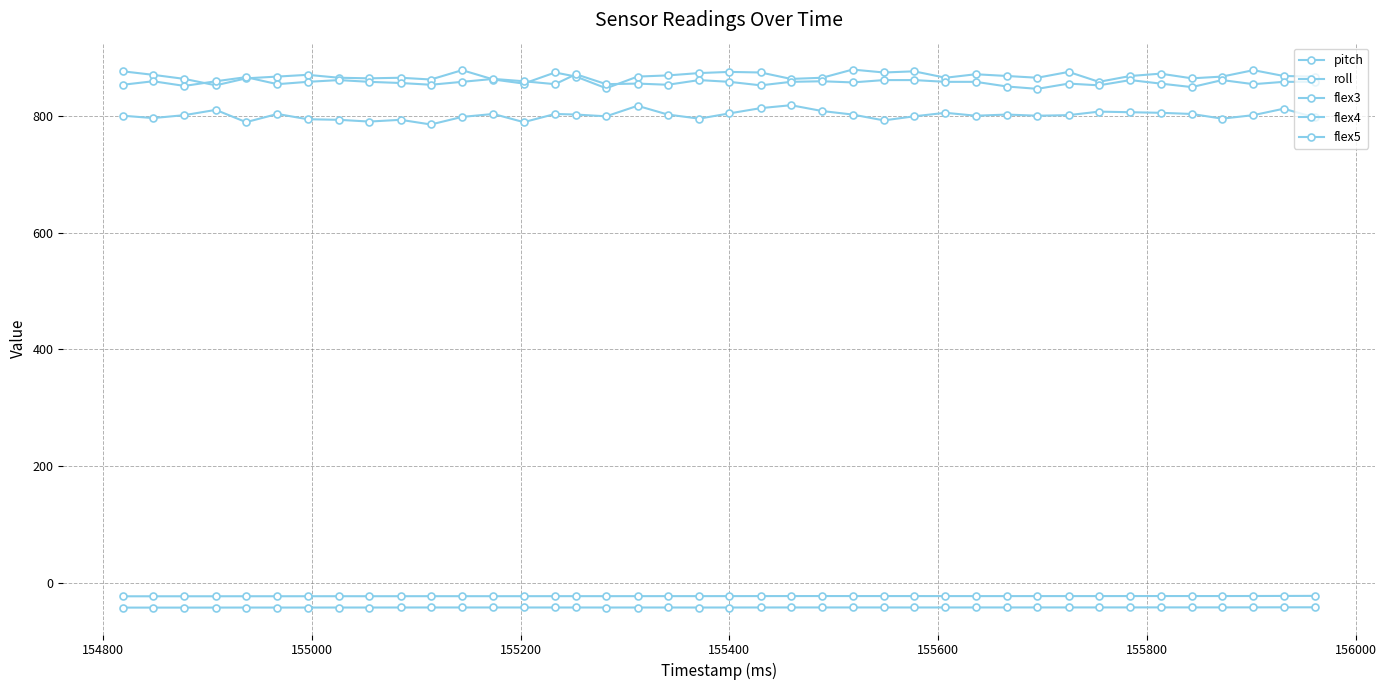

How many data points does each series have?

40